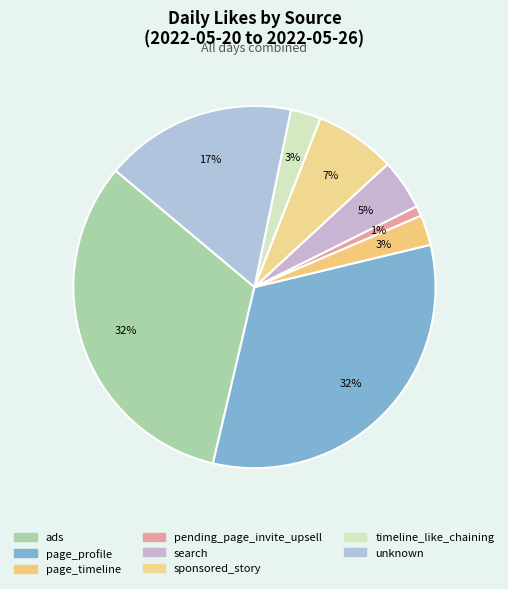

How many segments does this pie chart have?

8